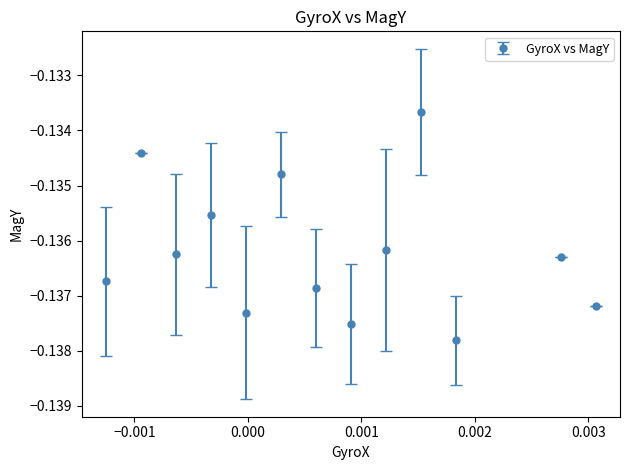

What is the sum of all values?

-1.8